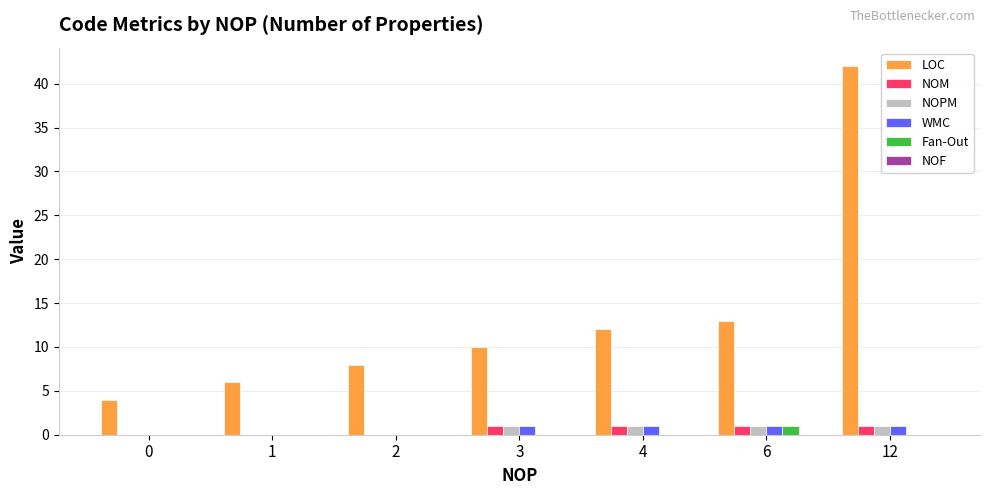

What is the greatest value displayed?

42